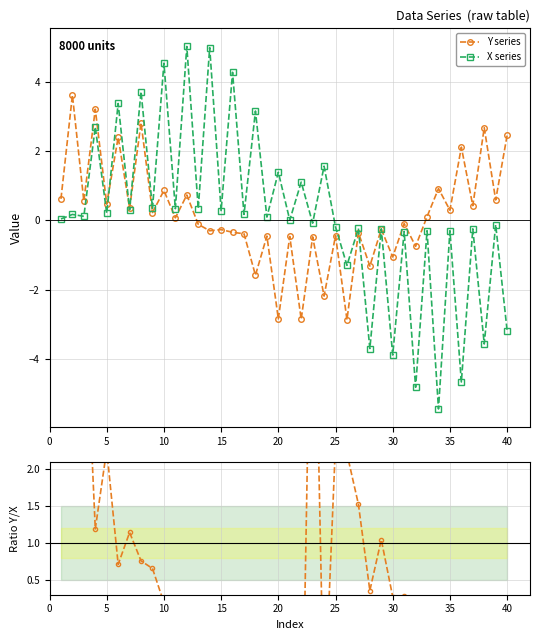

Does the chart have visible grid lines?

Yes